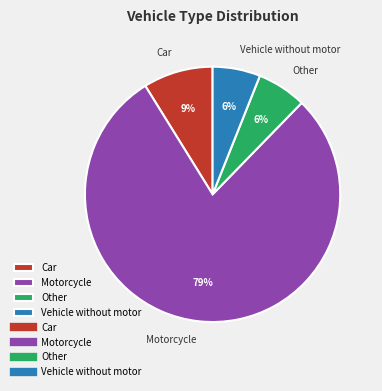

Is the sum of Car and Vehicle without motor greater than half?

No